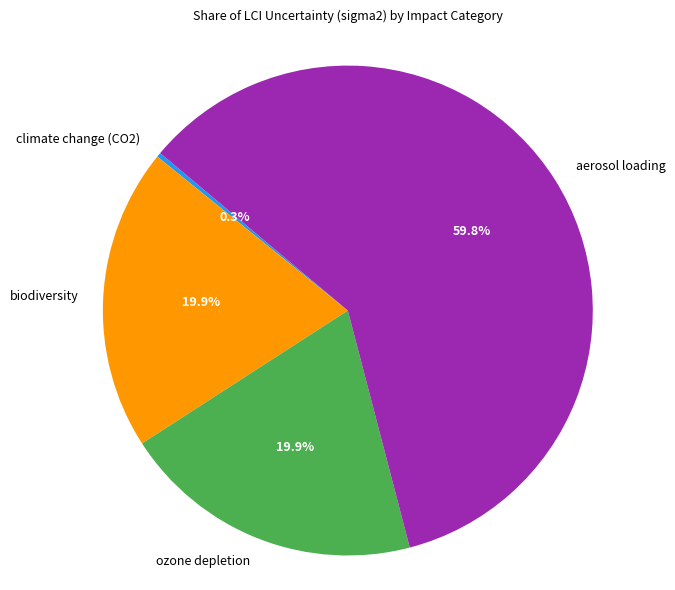

Which slice is the largest?

aerosol loading